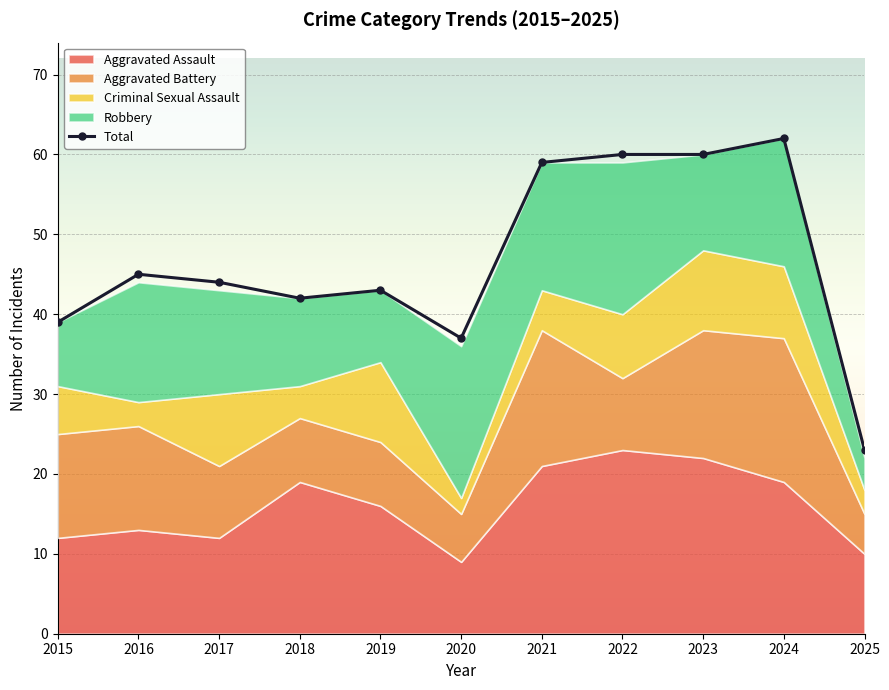

Where is the first local maximum?

2016